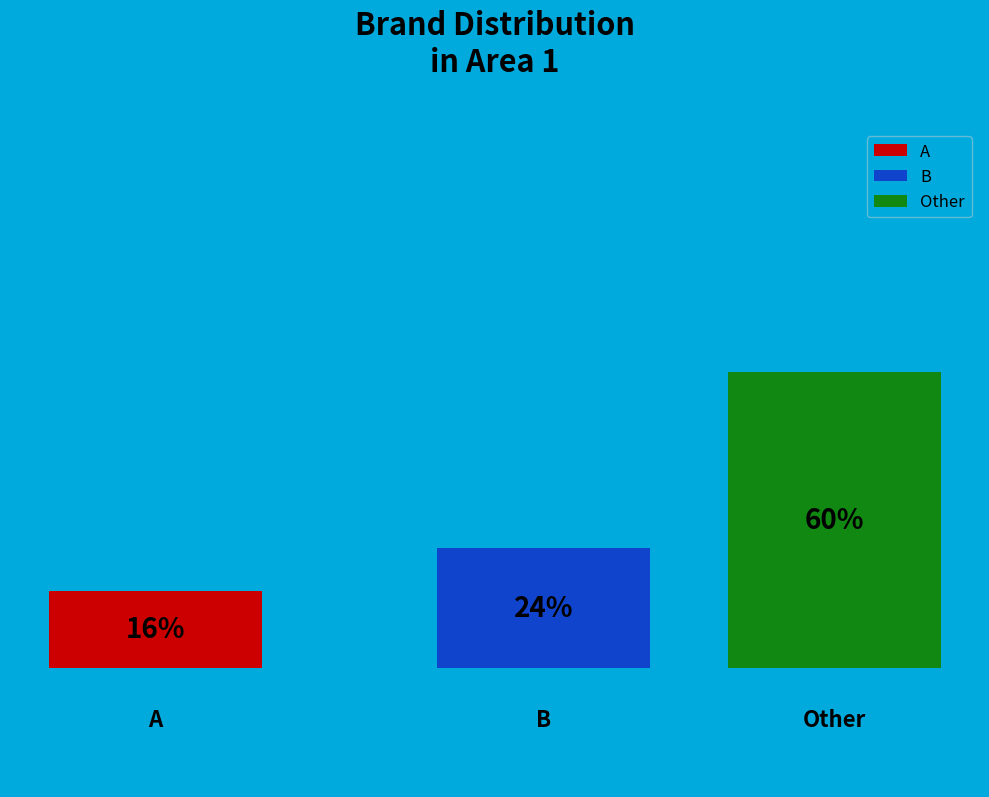

The A slice represents 16% of the pie. True or false?

True